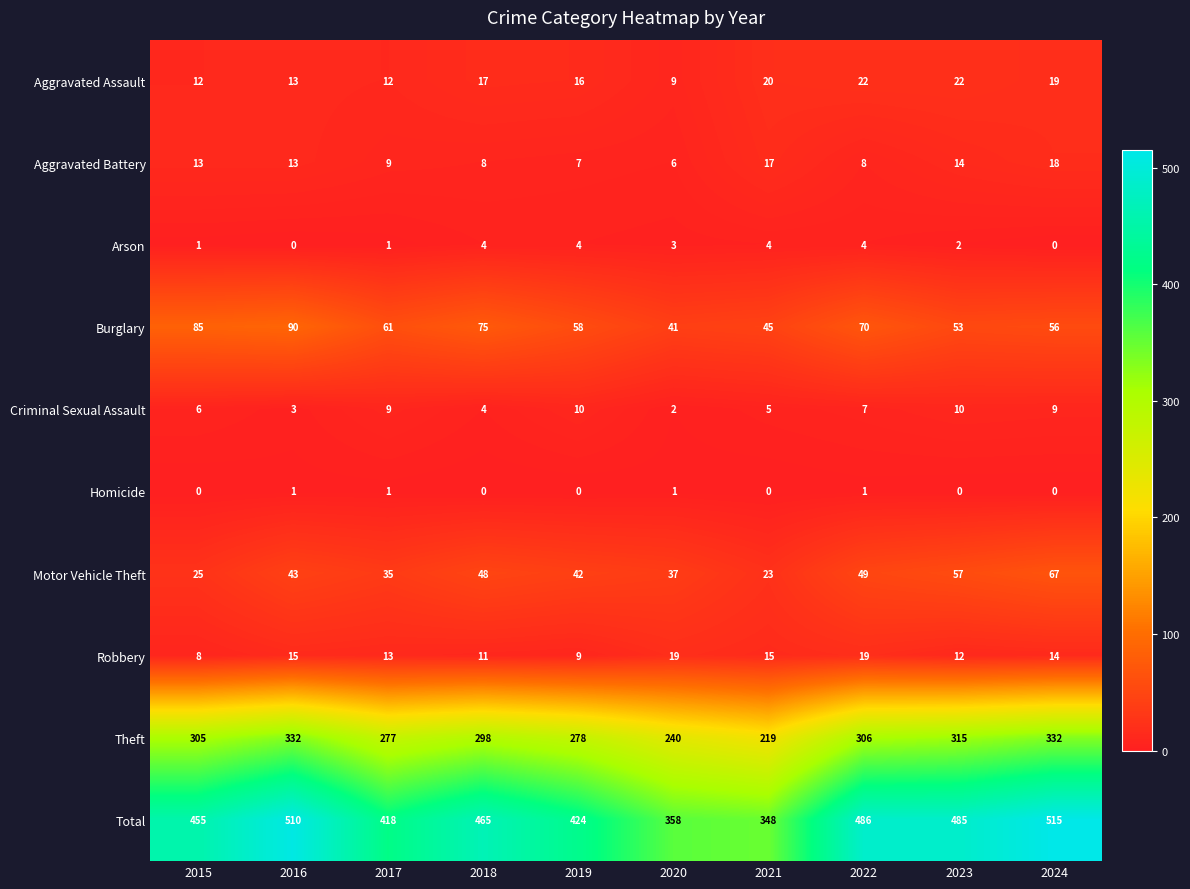

How many data points does each series have?

10